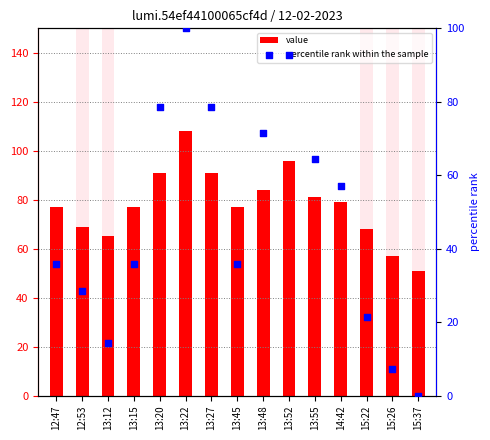

Which series has the largest total across all categories?

value